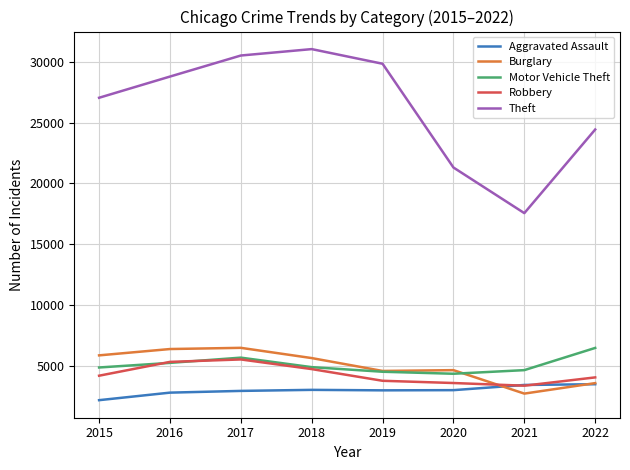

Count the number of data series in this chart.

5